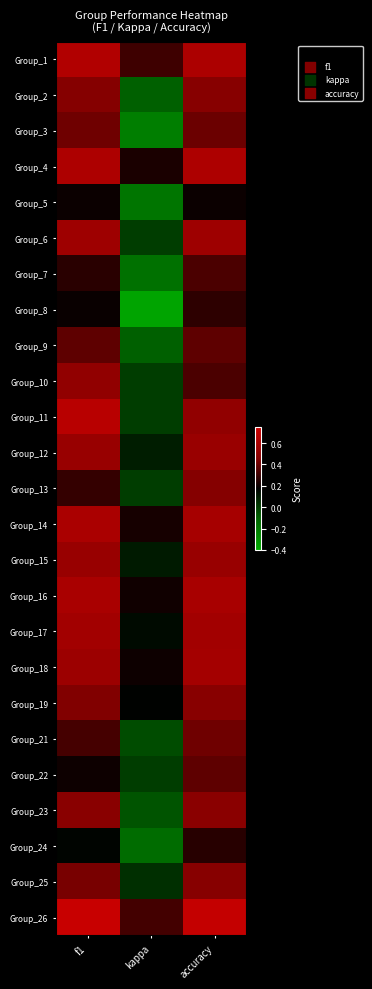

Between f1 and kappa, which is larger?

f1